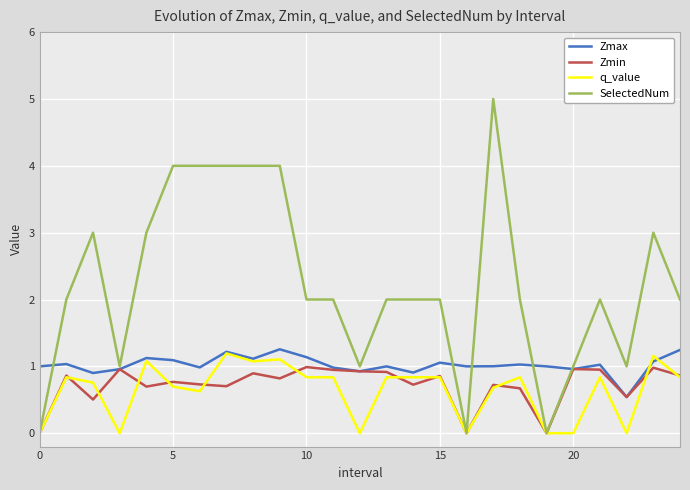

Which series has the largest total across all categories?

SelectedNum